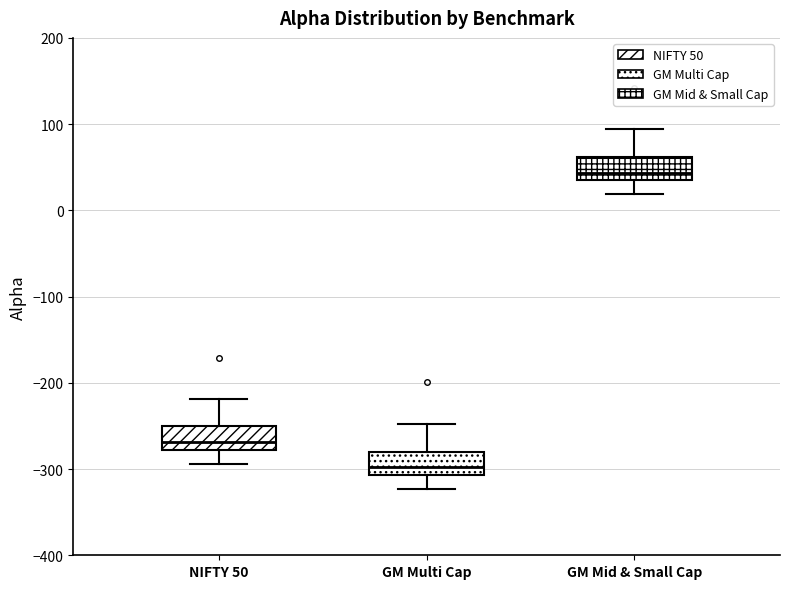

Reading left to right, transcribe this box plot: for each box, give where its median line is, the range the box spans, and where its two whiskers end, as read against the y-axis. The values are not printed on the chart, so give them approximately, as read against the axis.

NIFTY 50: median -270, box -280 to -250, whiskers -290 to -220
GM Multi Cap: median -300, box -310 to -280, whiskers -320 to -250
GM Mid & Small Cap: median 40 (just above the box's lower edge), box 40 to 60, whiskers 20 to 90